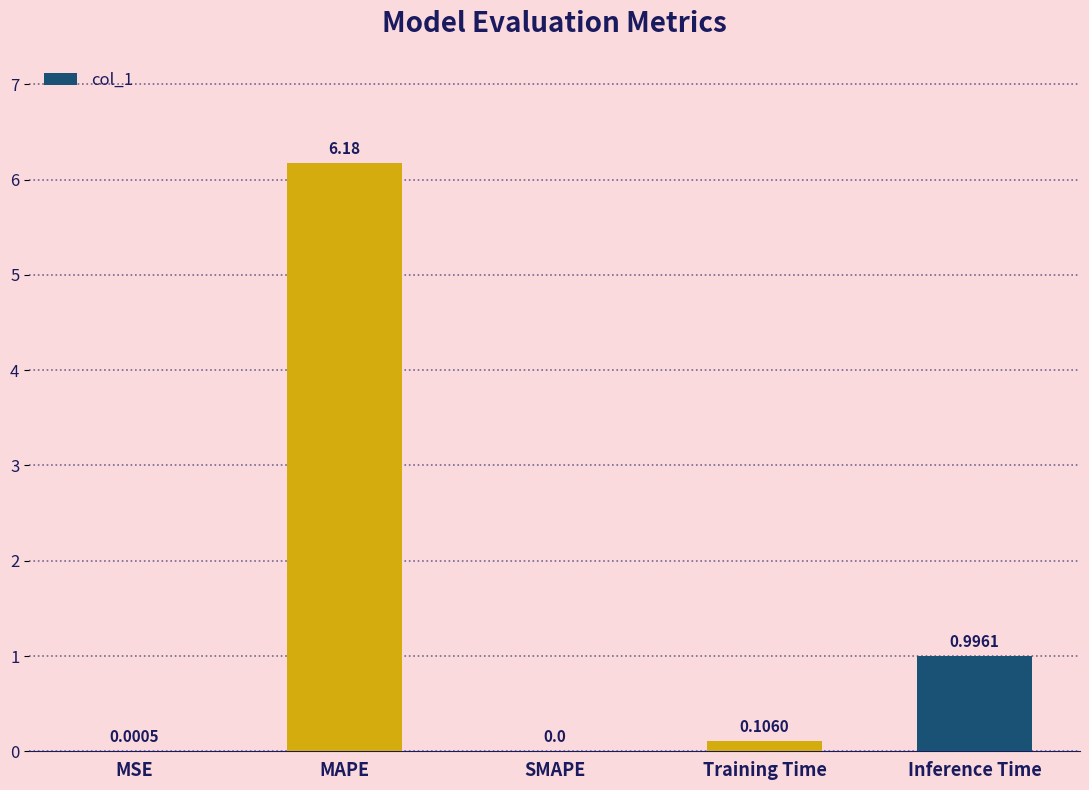

Which label corresponds to the largest value in the chart?

MAPE